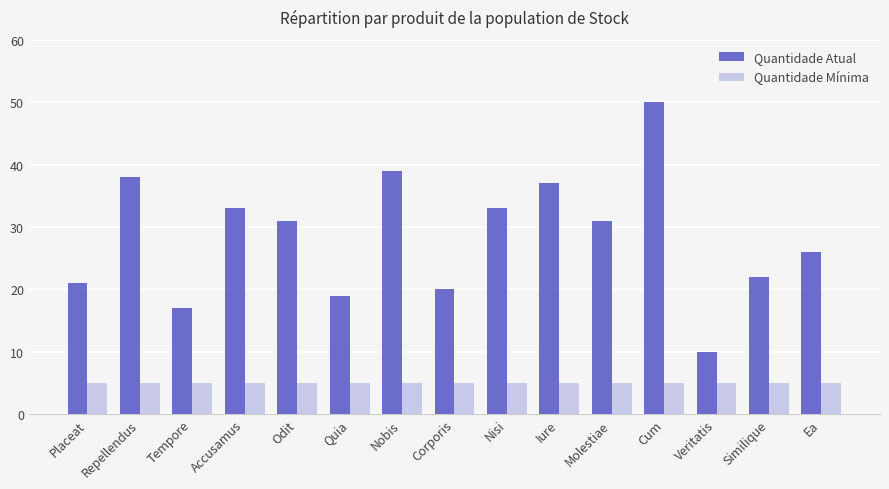

Between Tempore and Similique, which series saw the biggest shift?

Quantidade Atual